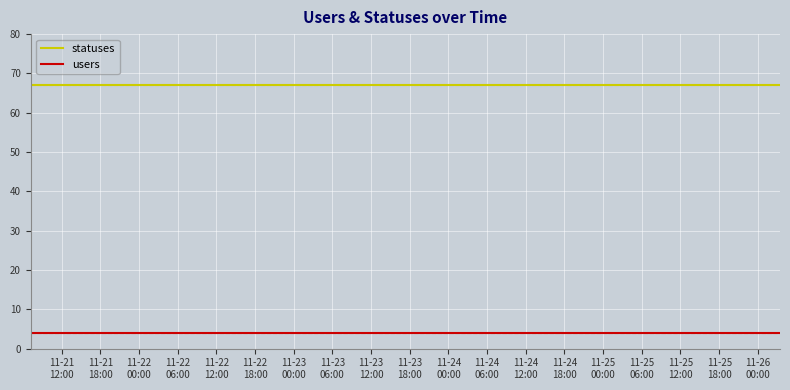

List the series in order of their peak value, highest first.

statuses, users